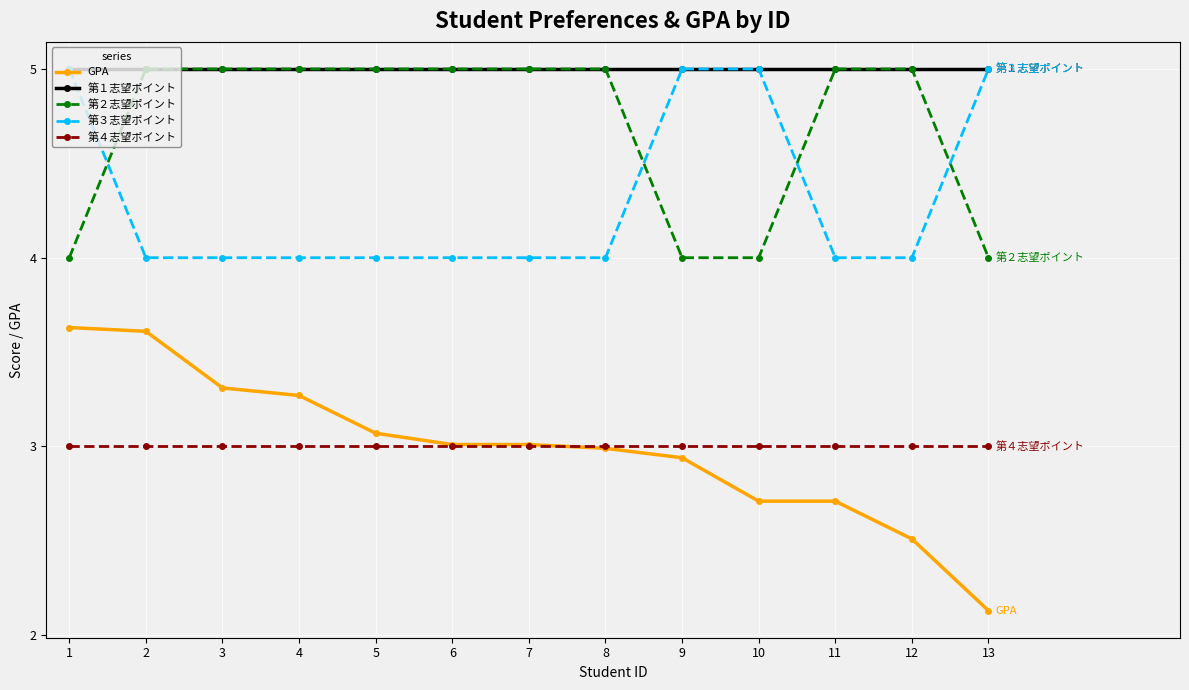

True or false: 第２志望ポイント and GPA cross at least once.

False